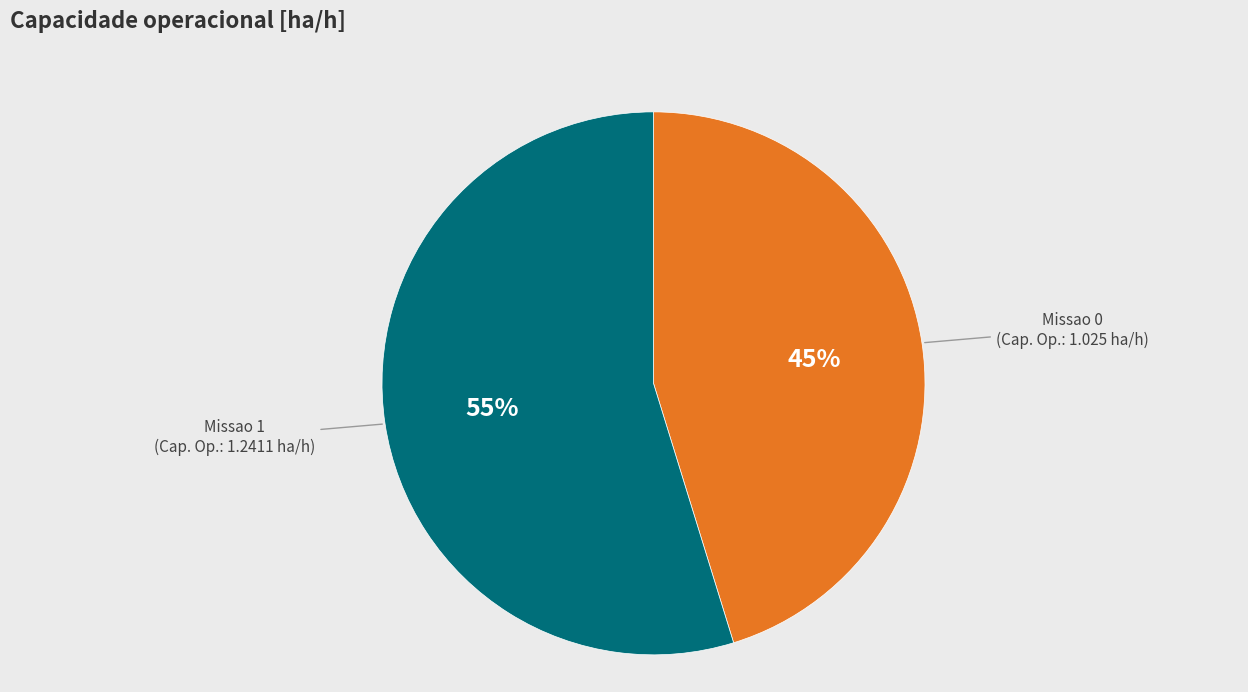

How many slices are in this pie chart?

2